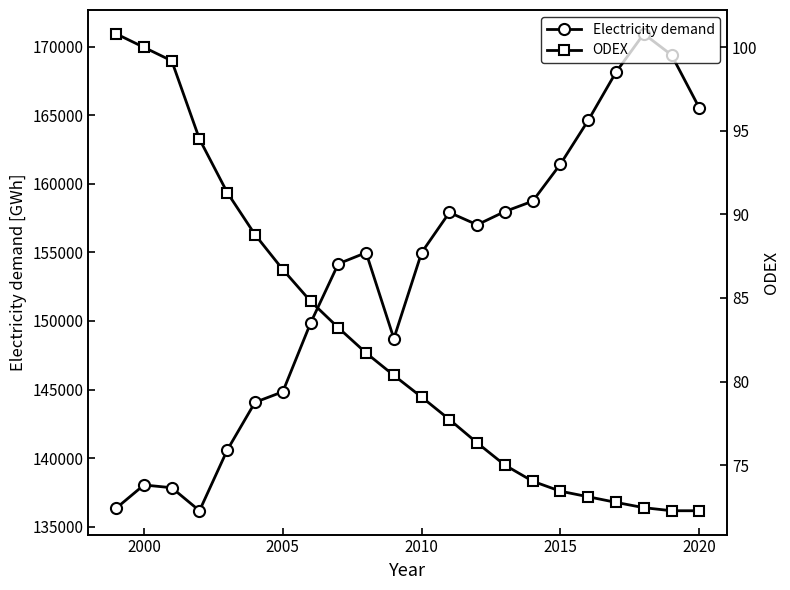

What is the value of the ODEX point at the 18th from the left?

73.1